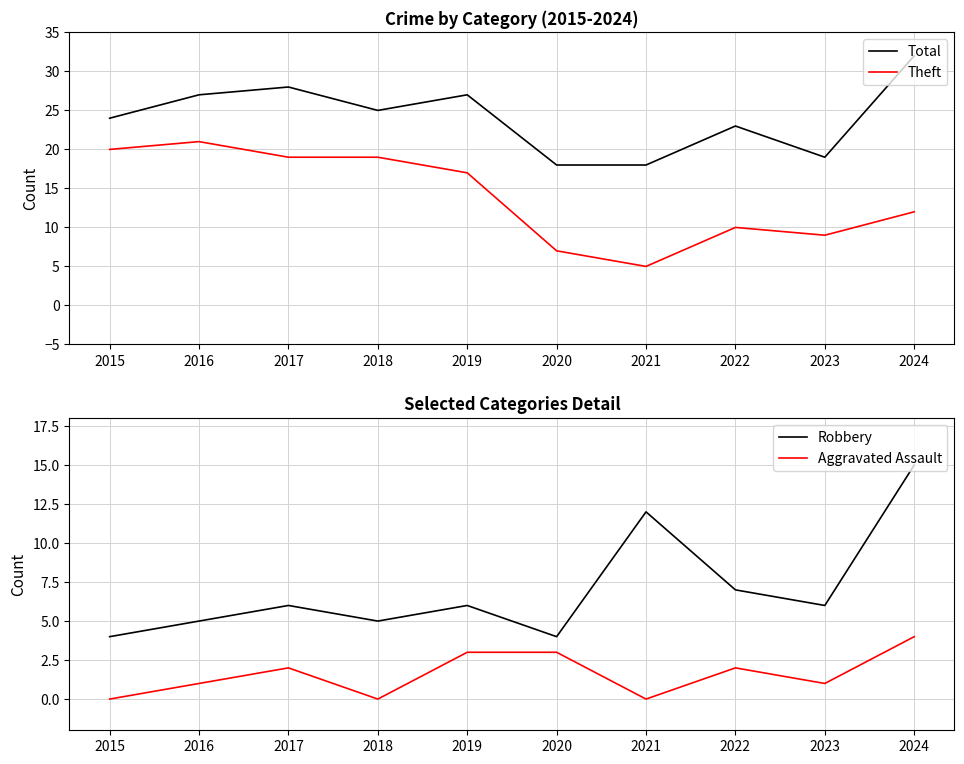

True or false: Total and Robbery cross at least once.

False